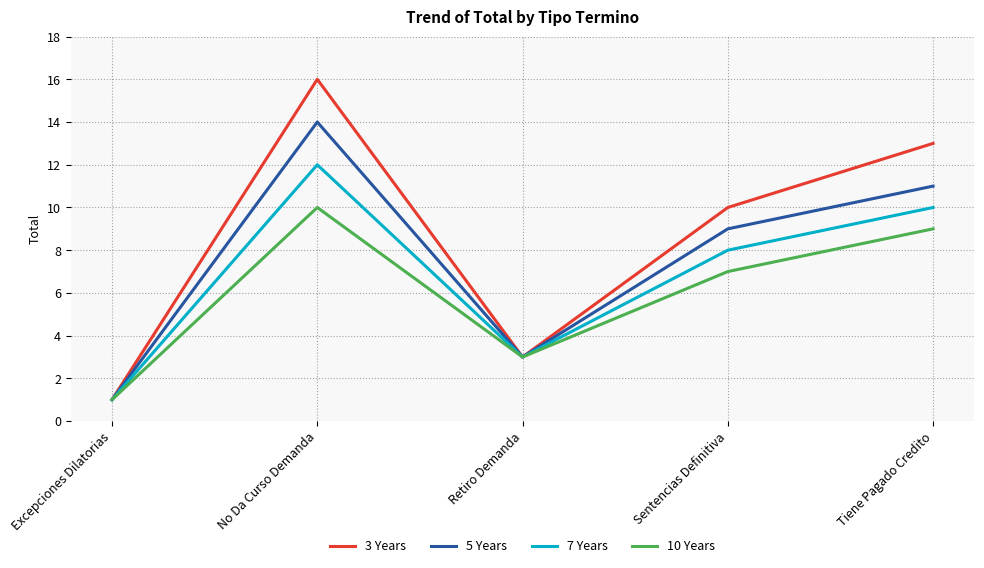

Which series has the largest range (max minus min)?

3 Years